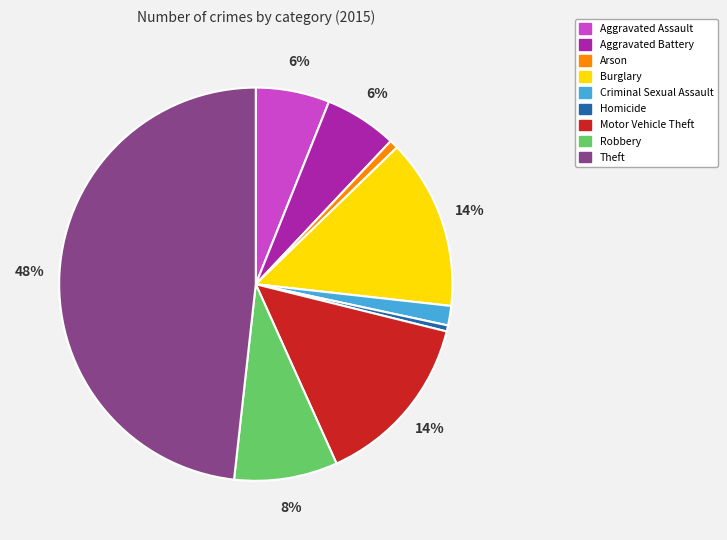

To the nearest percent, what is the difference between the largest and smallest slice percentages?

48%